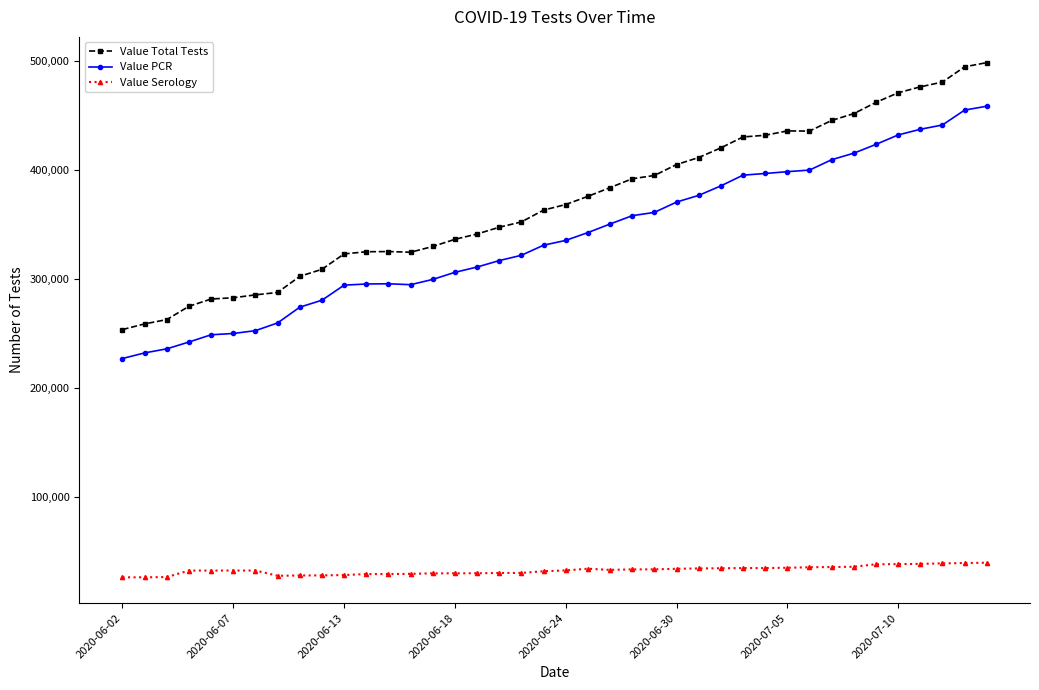

List the series in order of their peak value, lowest first.

Value Serology, Value PCR, Value Total Tests